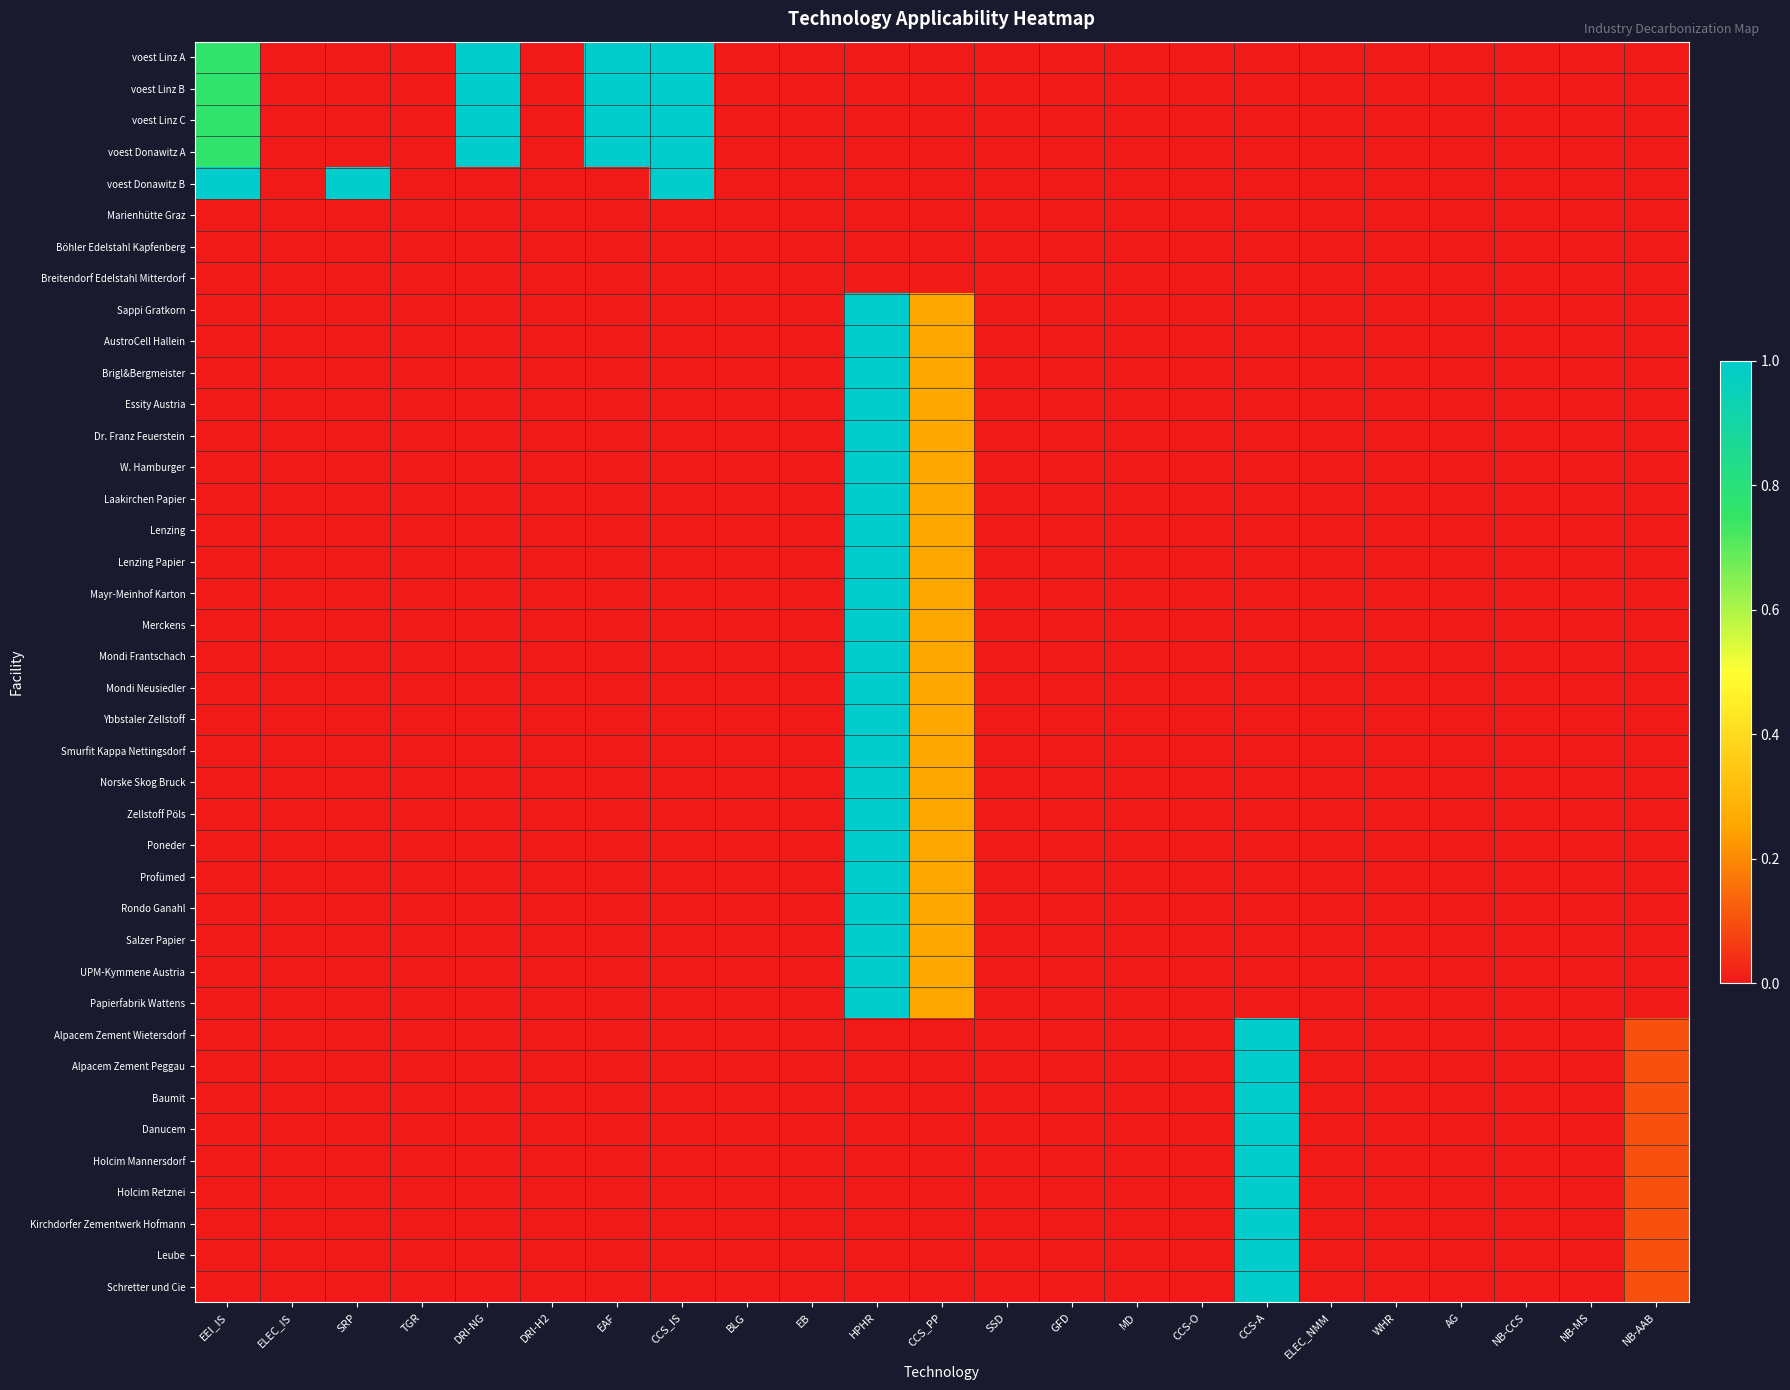

How many distinct data groups are displayed?

40